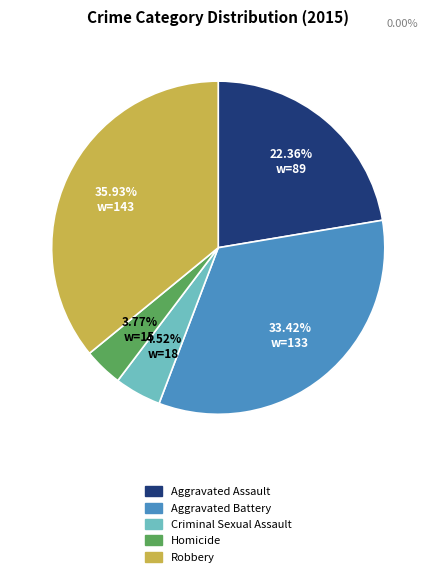

Is the sum of Homicide and Robbery greater than half?

No